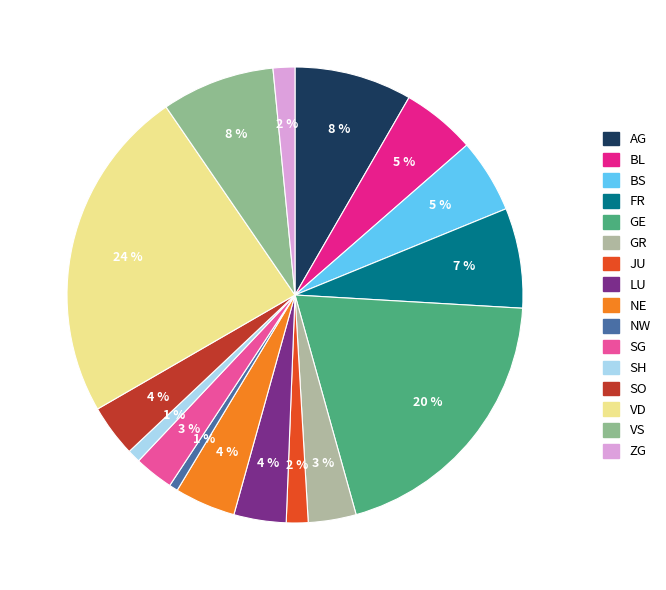

How many segments does this pie chart have?

16